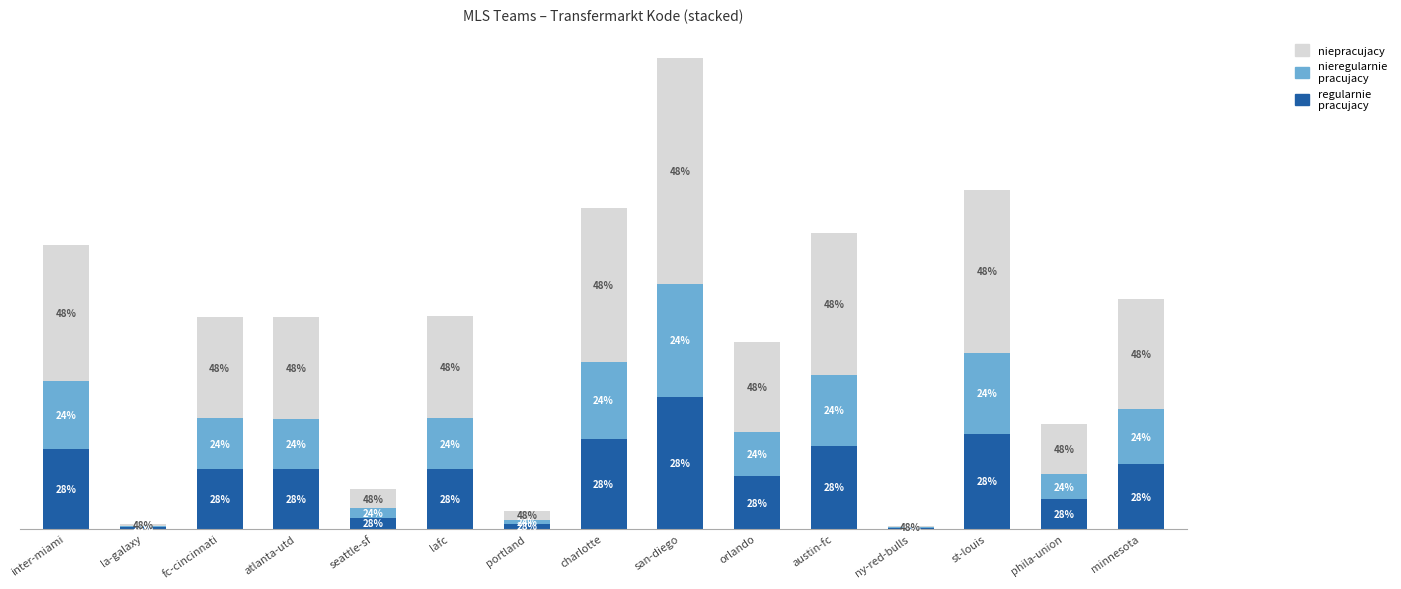

Are the bars horizontal?

No